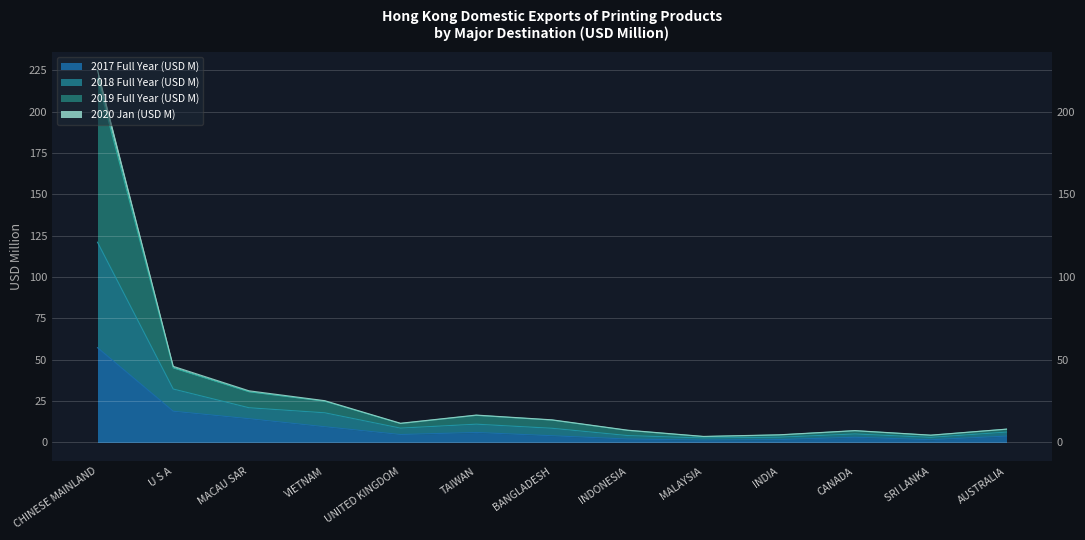

Is it true that 2018 Full Year (USD M) equals 4.6 at INDONESIA?

False